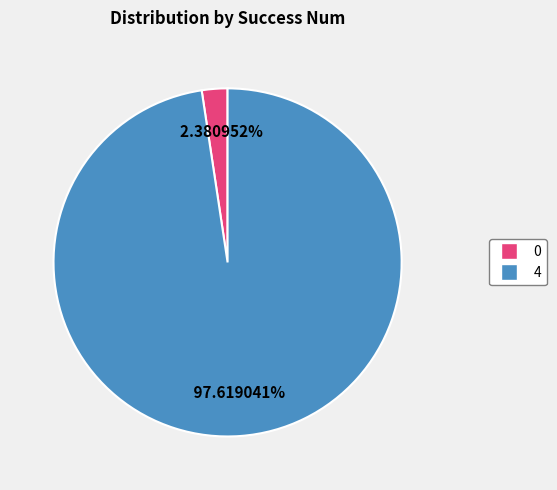

Rank the categories by value from lowest to highest.

0, 4